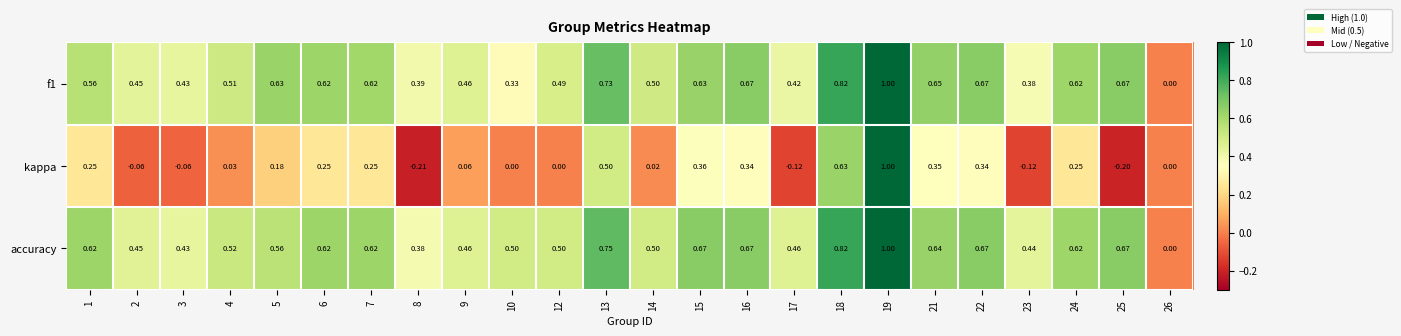

Which series changed the most between 3 and 19?

kappa